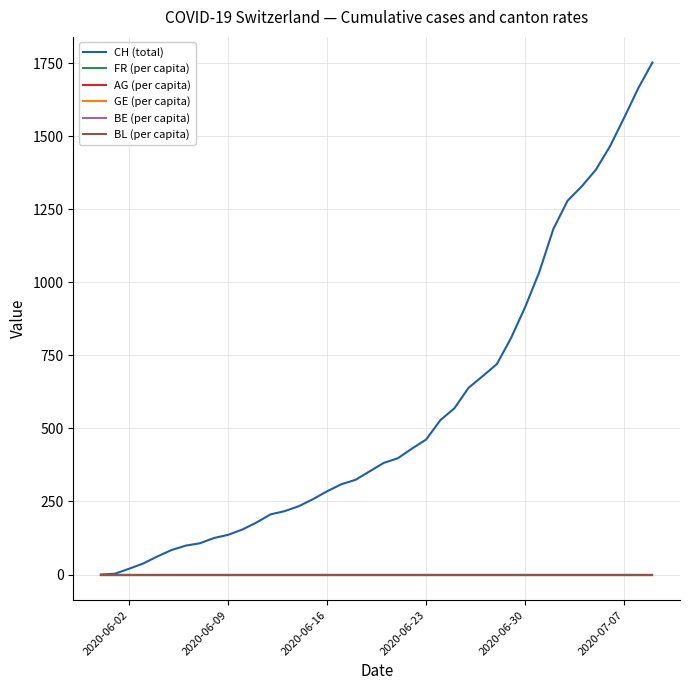

Which series has the largest total across all categories?

CH (total)